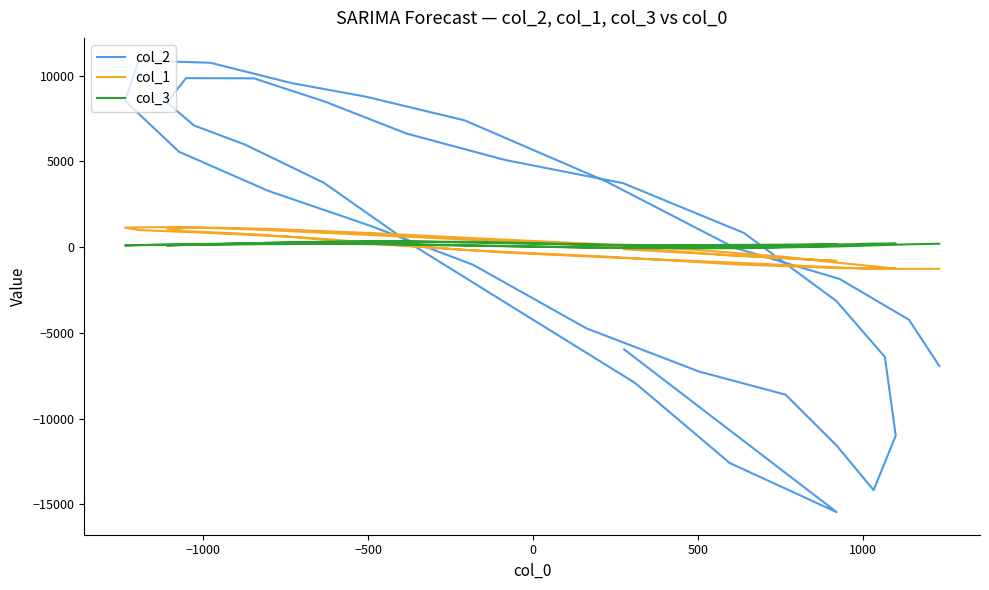

True or false: col_3 has more than 2 points higher than both neighbors.

True